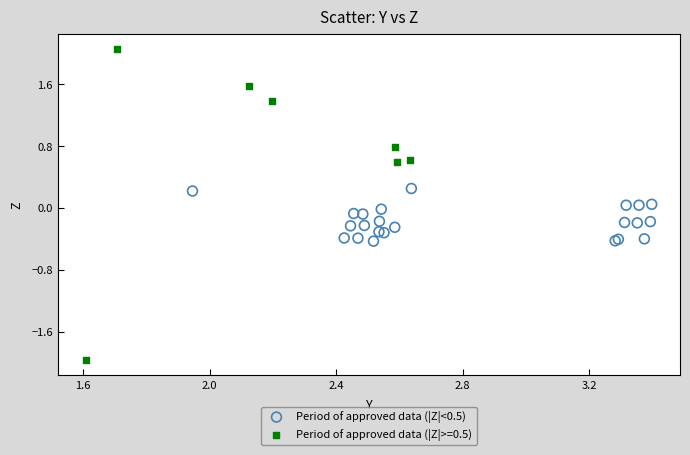

Which series has the widest spread of Y values?

Period of approved data (|Z|>=0.5)